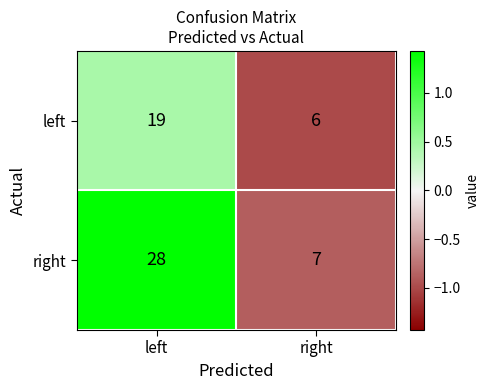

The value of right at left is 9. True or false?

False